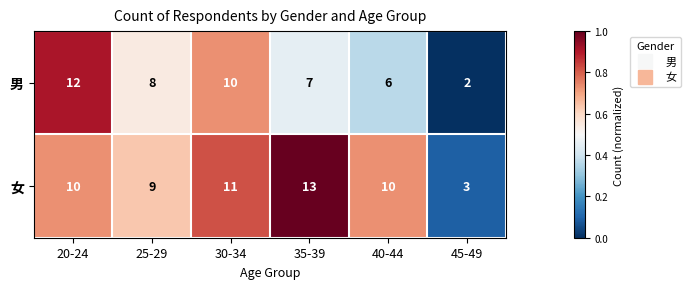

What is the total value across all series at 25-29?

17